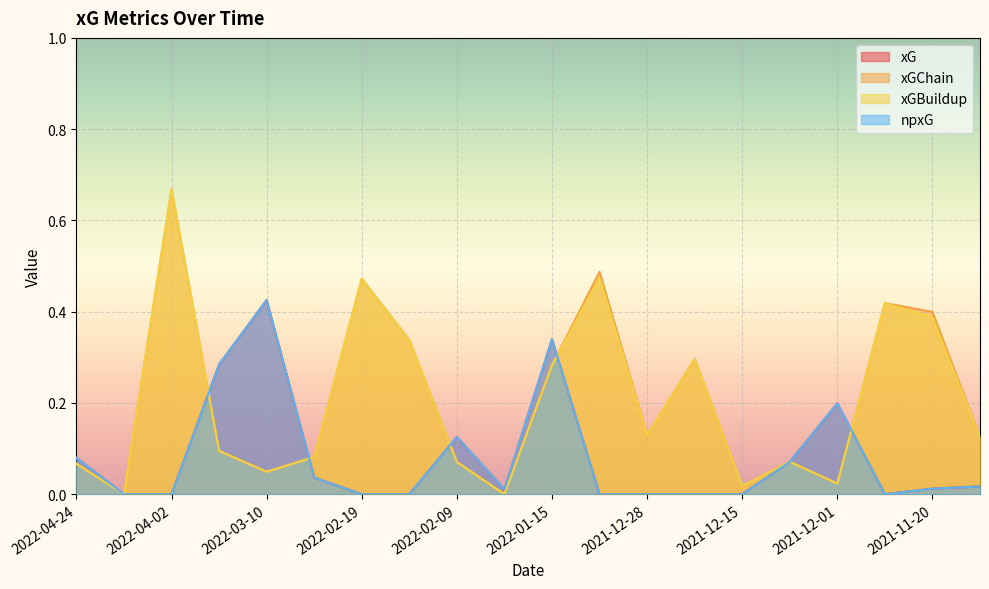

Which series has the largest total across all categories?

xGChain